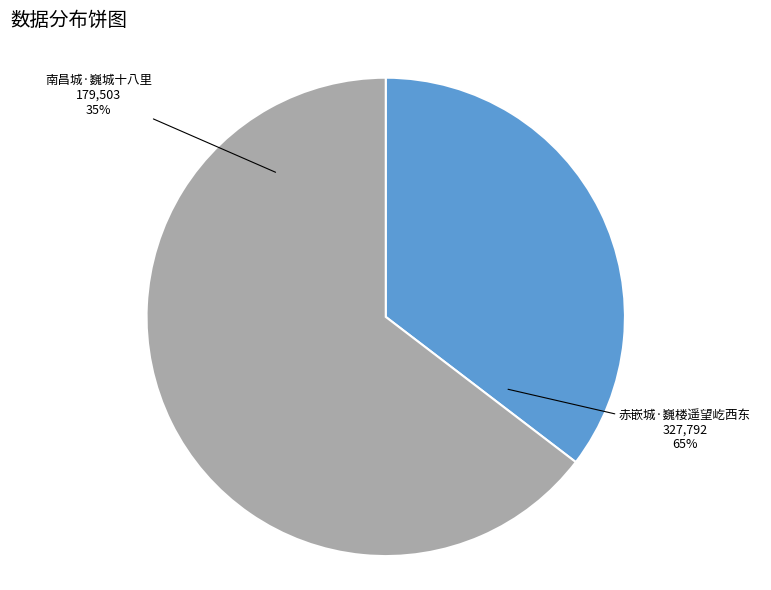

The 南昌城·巍城十八里 slice represents 23% of the pie. True or false?

False